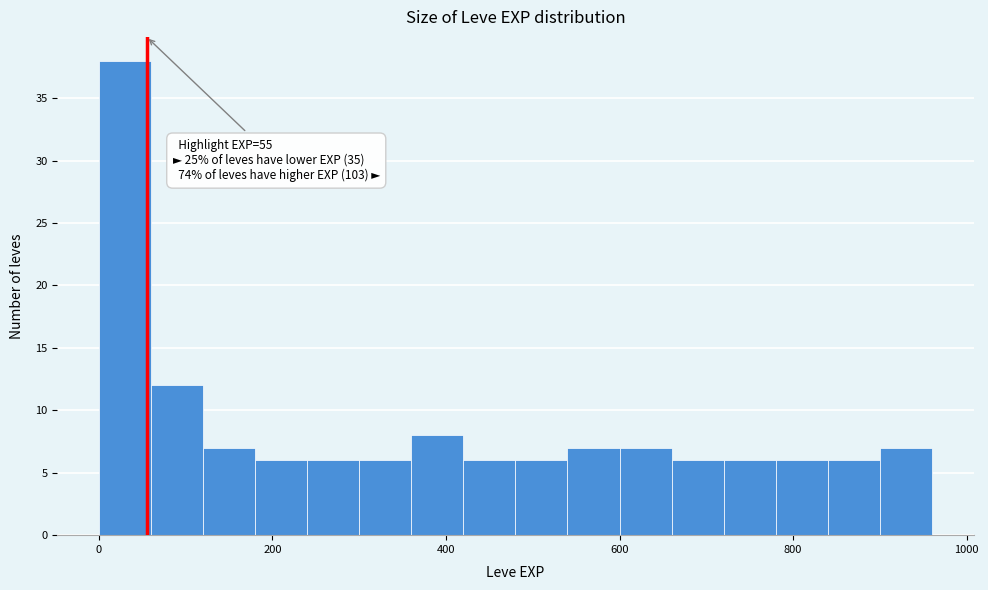

Around what value on the x-axis is the tallest bar? Give the approximate position of its centre, as read against the axis.

40